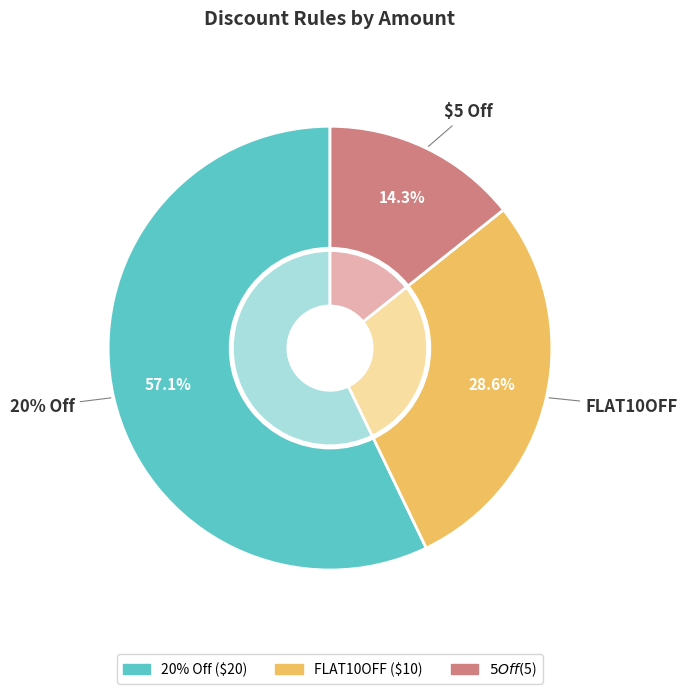

Which has a higher value, FLAT10OFF or $5 Off?

FLAT10OFF